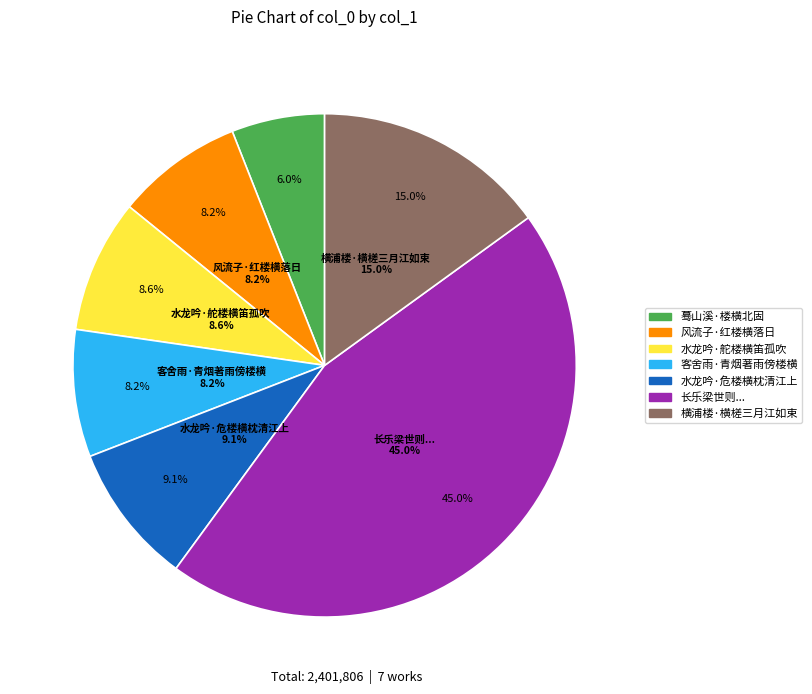

To the nearest percent, what is the combined percentage of 客舍雨·青烟著雨傍楼横 and 风流子·红楼横落日?

16%